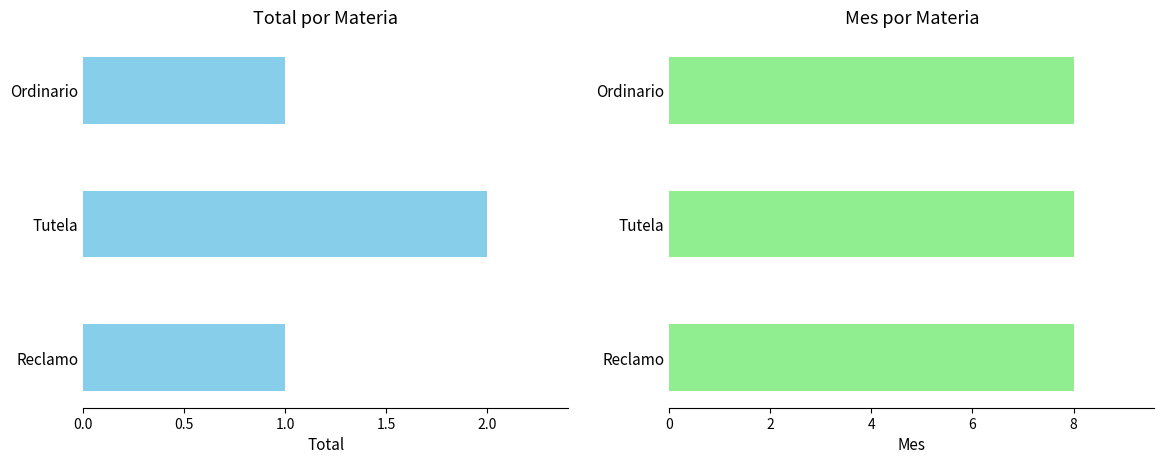

Which series has the largest range (max minus min)?

Total